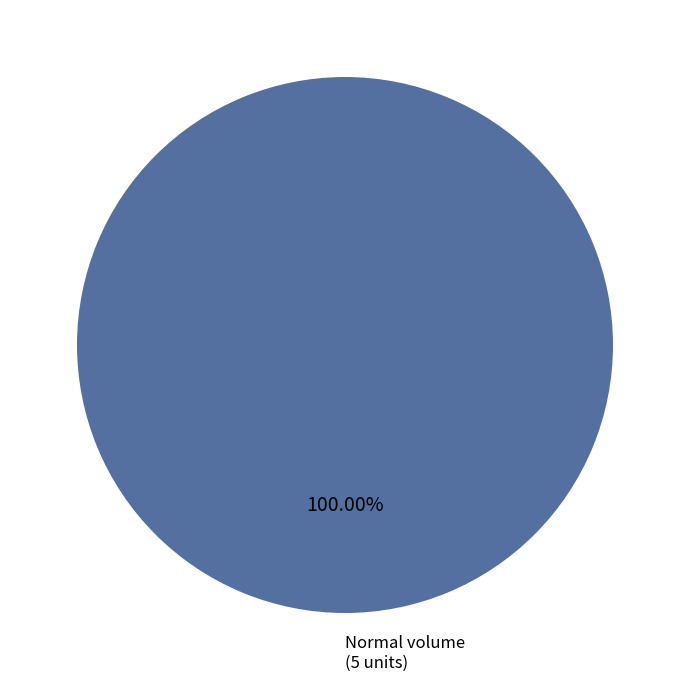

Is there a majority slice in this chart?

Yes